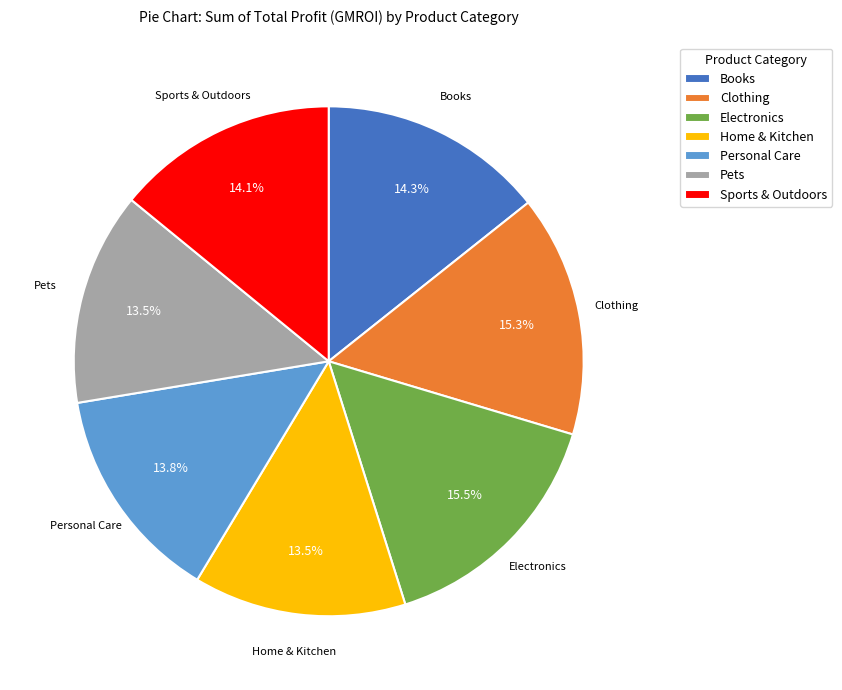

To the nearest percent, what is the average slice percentage?

14%